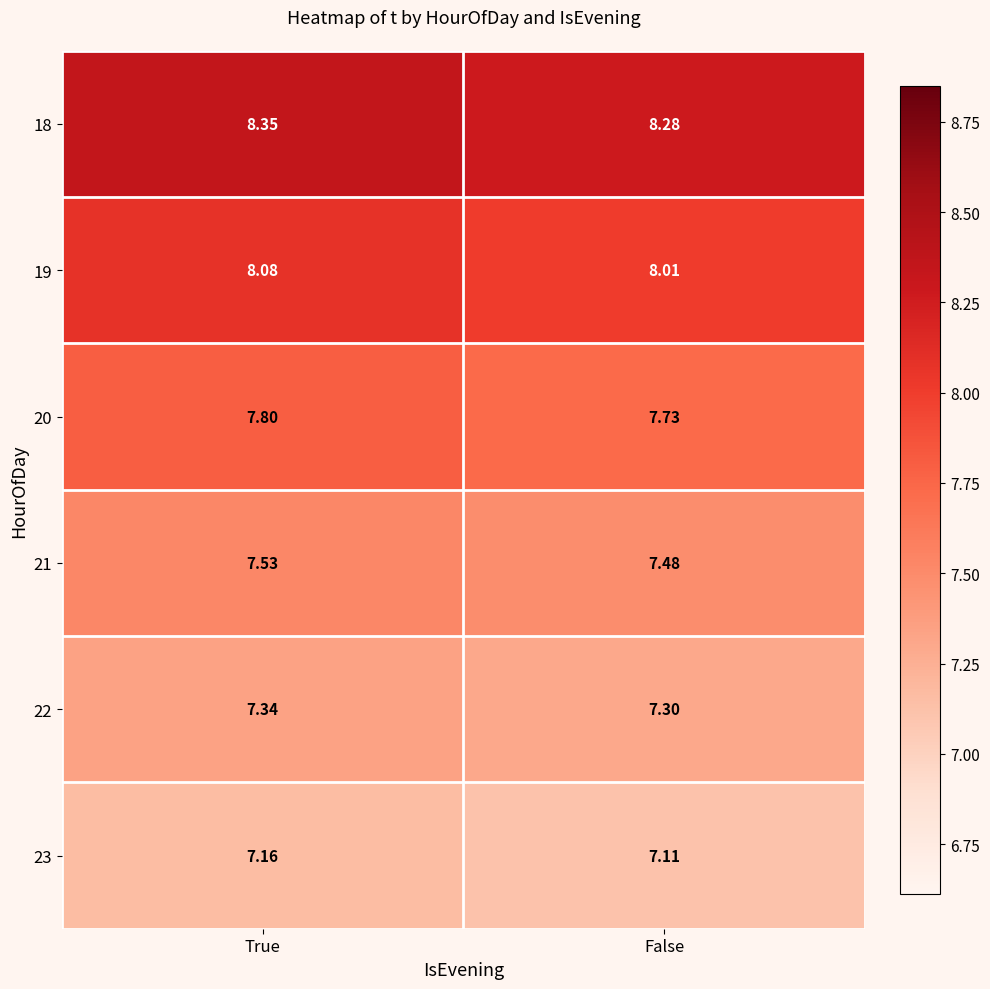

At which category is the sum across all series the highest?

True